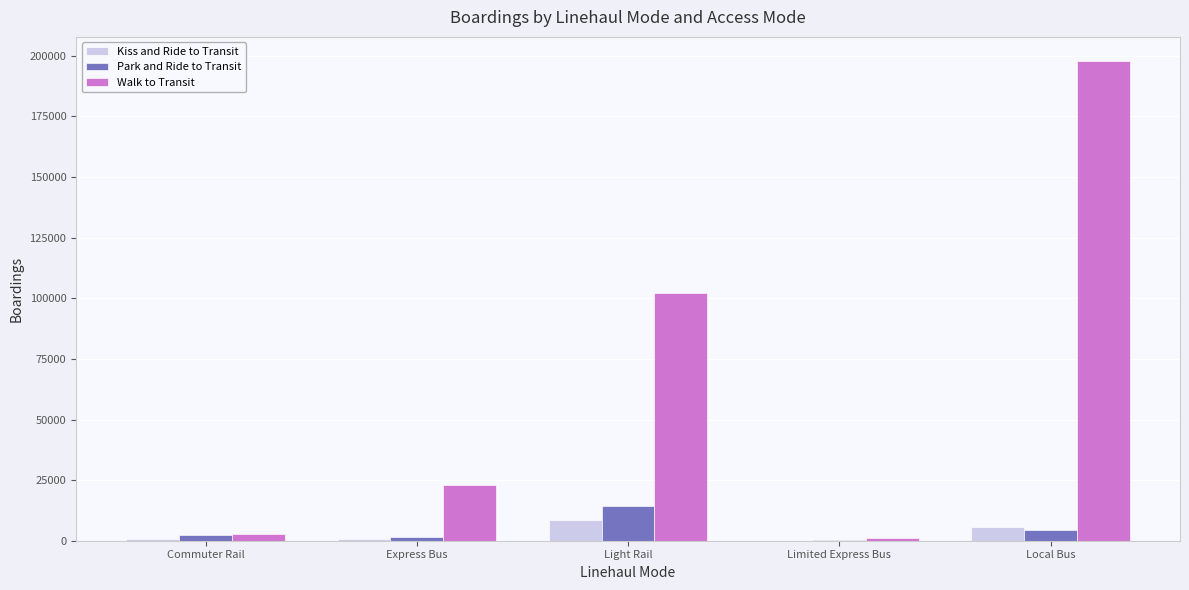

The value of Park and Ride to Transit at Light Rail is 25213.6. True or false?

False